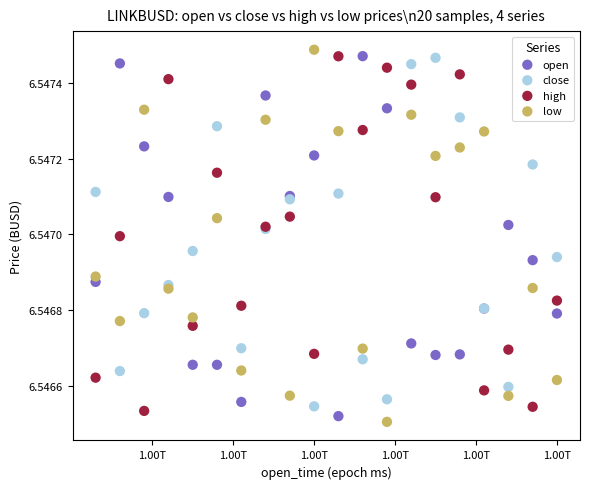

Which series contains the highest Y value?

low